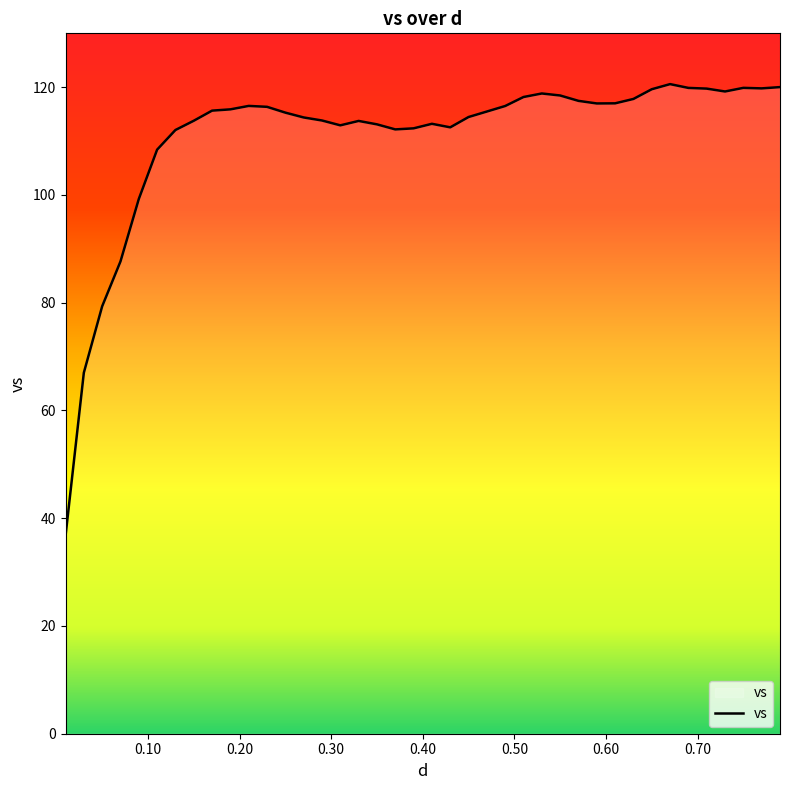

What is the minimum value shown in the chart?

36.7